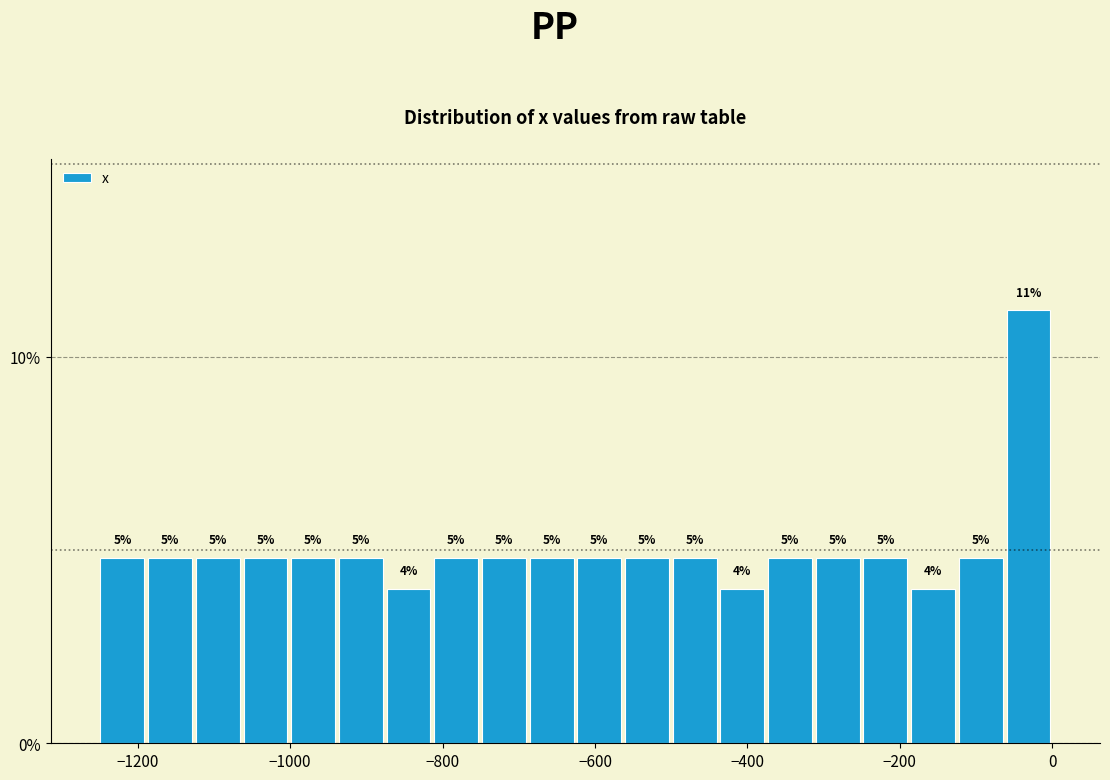

Read against the x-axis, roughly where is the centre of the tallest bar?

-40